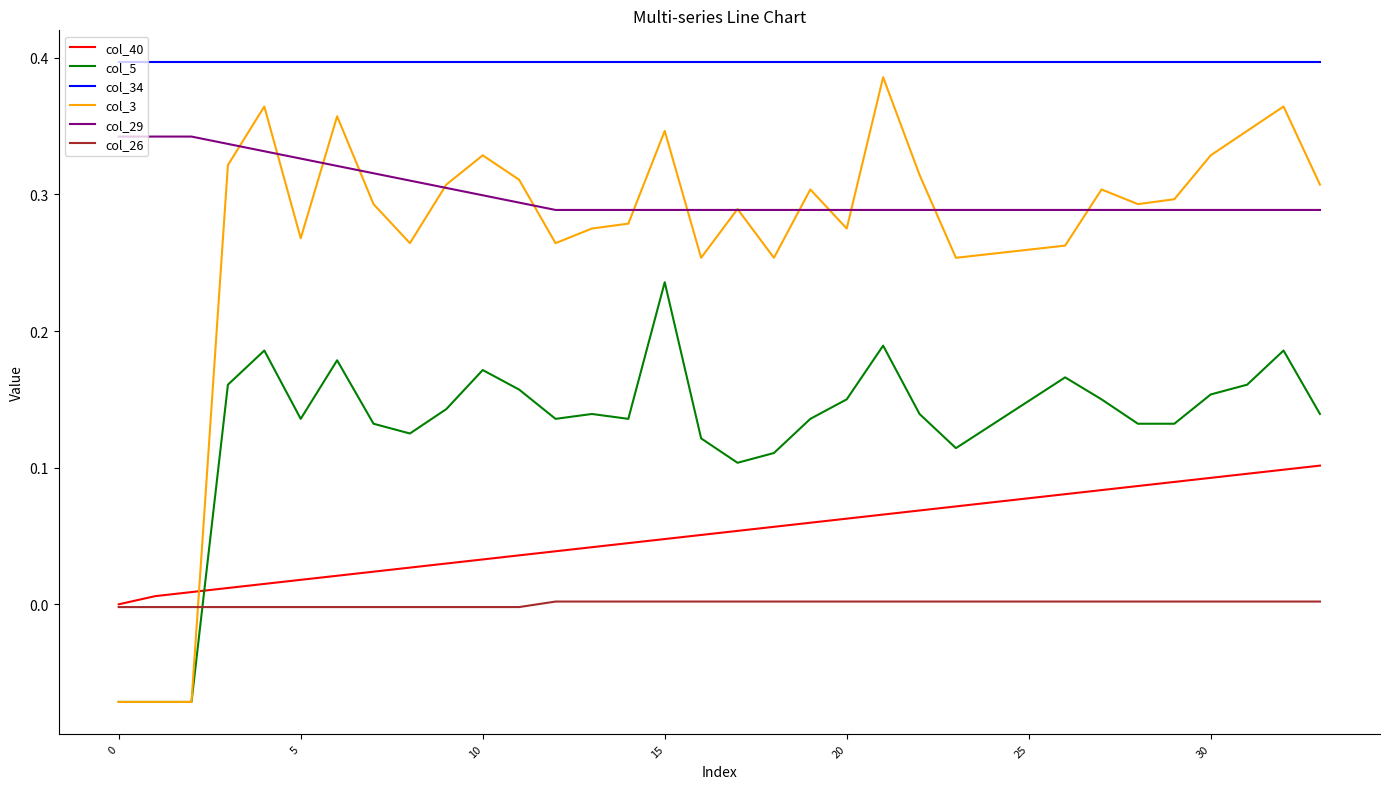

In col_3, how many points are higher than both neighbors (excluding endpoints)?

9